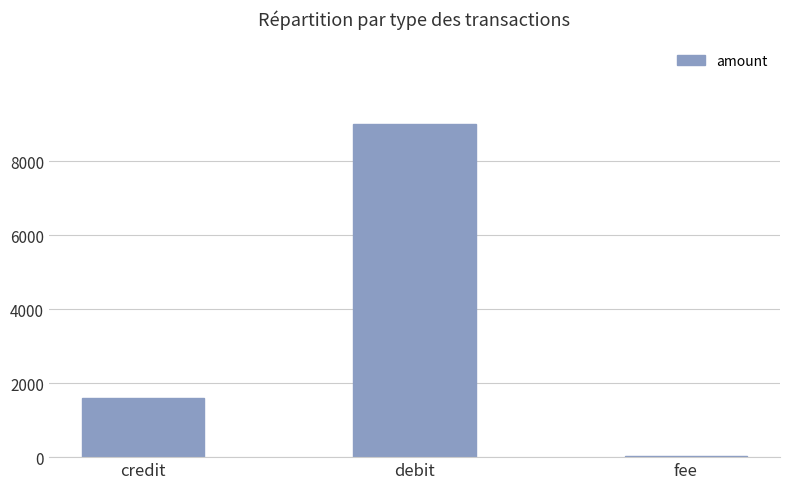

What is the greatest value displayed?

8998